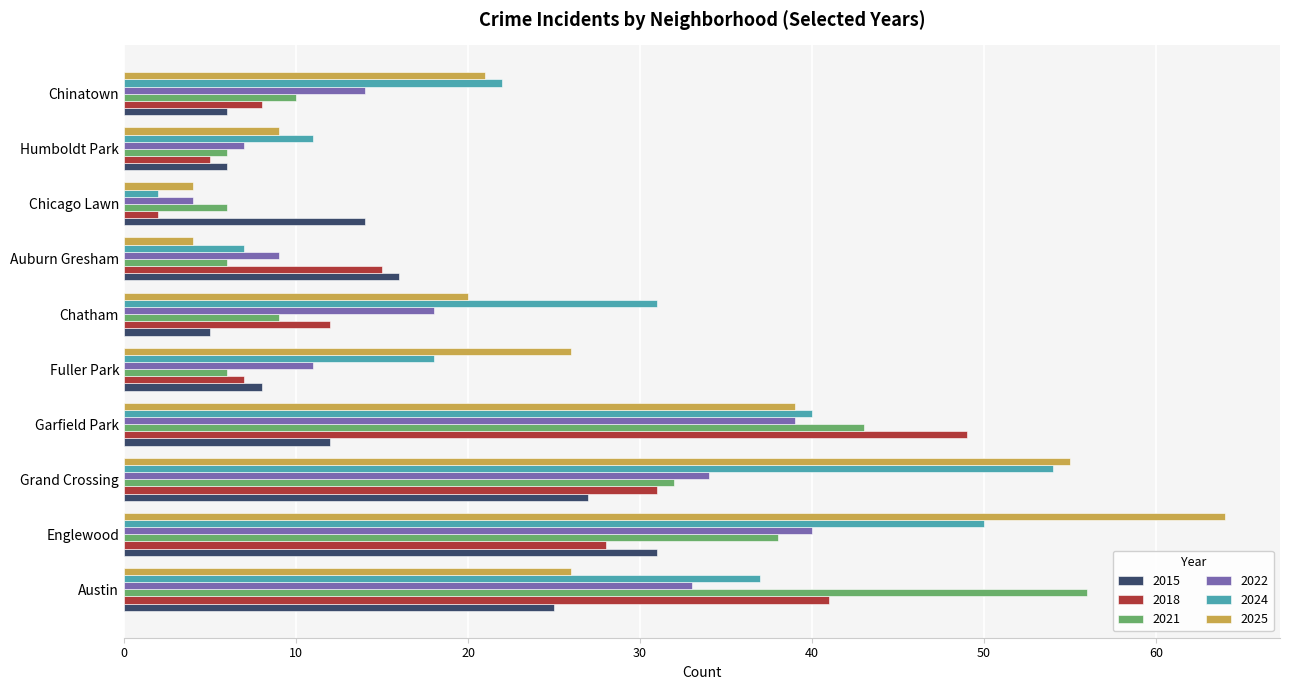

What is the spread (max minus min) of values at Grand Crossing?

28